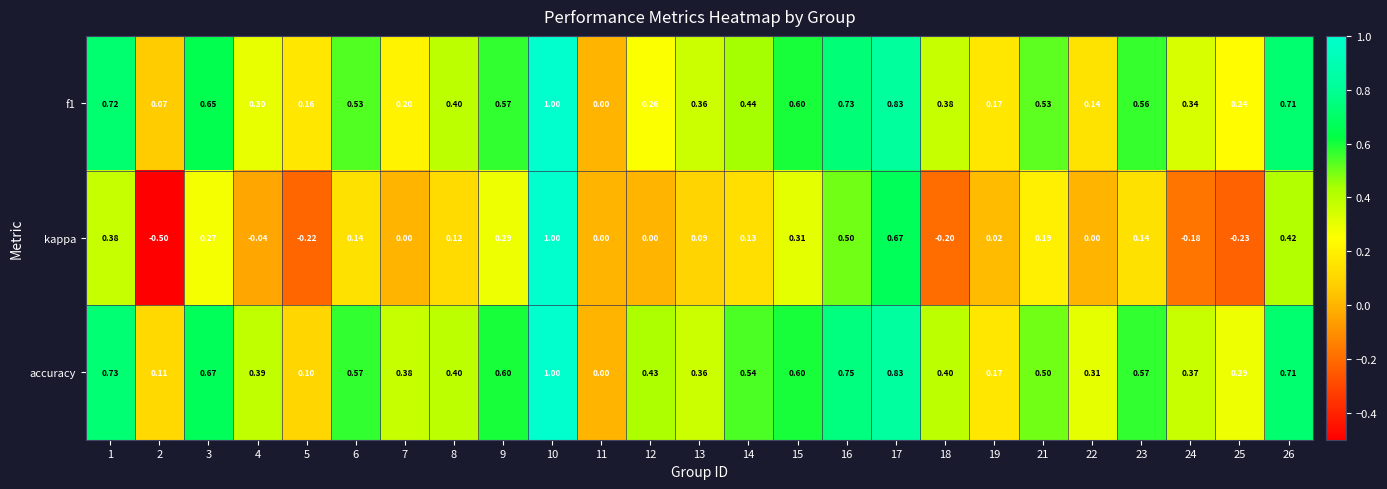

How many values in kappa are below zero?

6